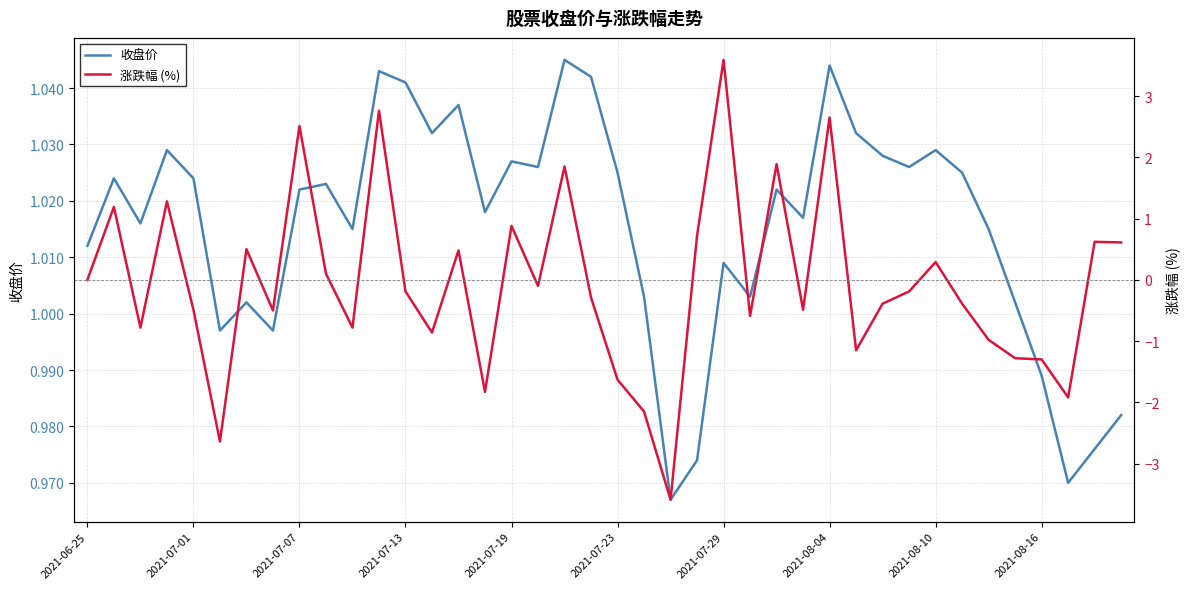

What position from the right is 2021-06-25?

40